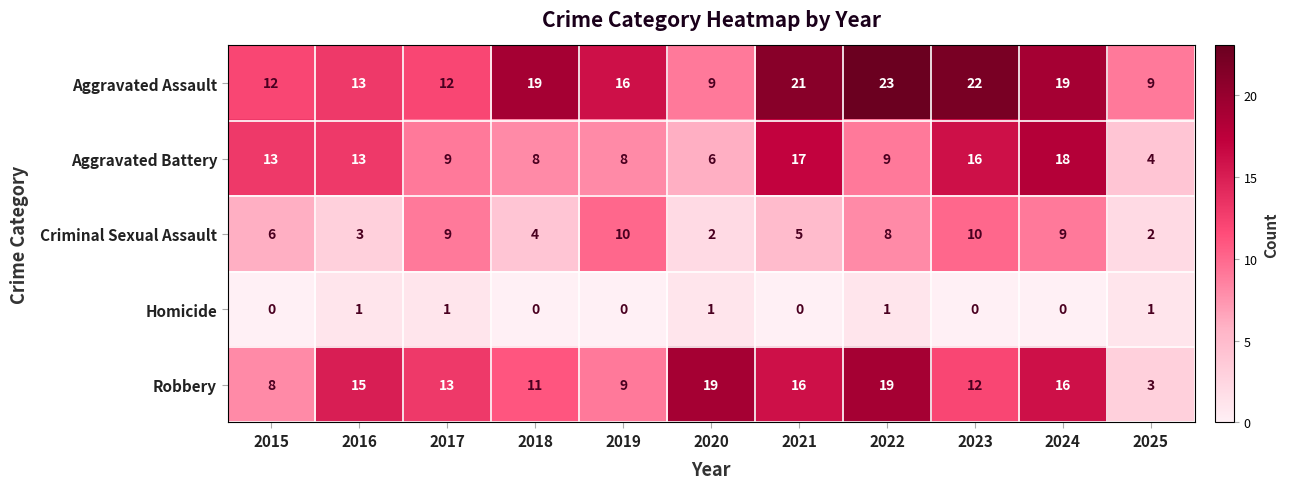

The value of Robbery at 2019 is 3. True or false?

False